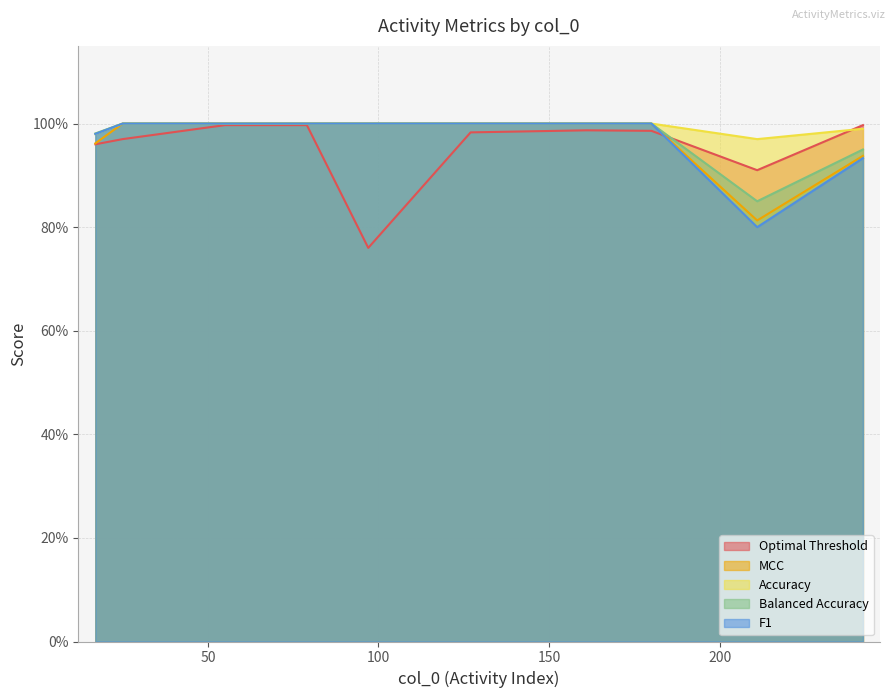

What is the total value across all series at 97?

4.8